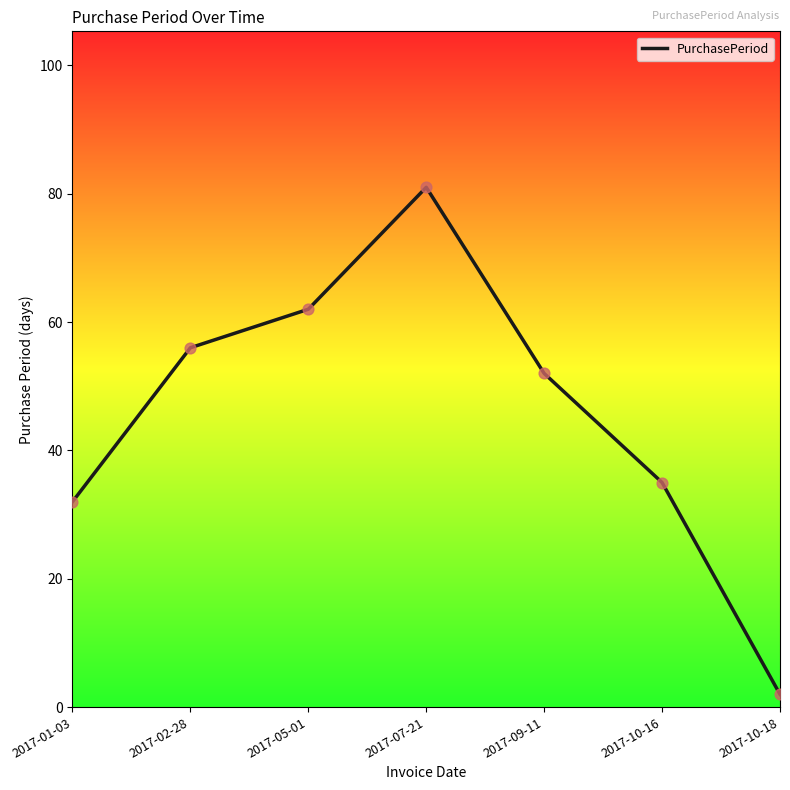

Approximately how many times larger is the value at 2017-02-28 compared to 2017-09-11?

1.1